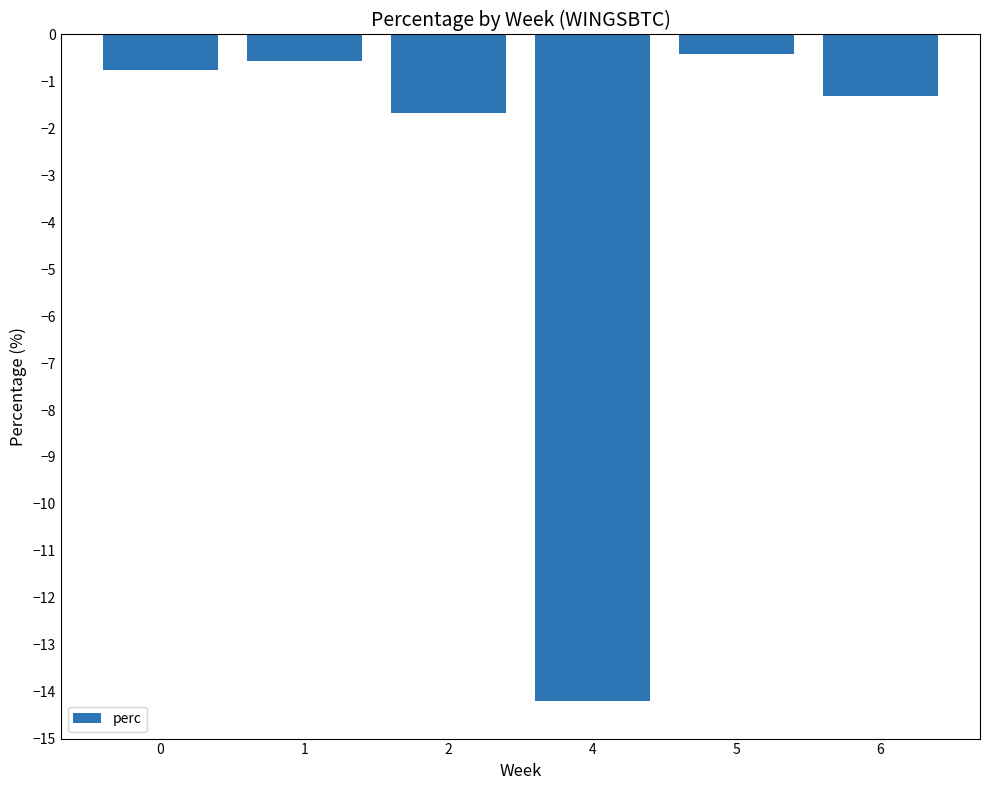

Reading right to left, transcribe all the data shown in this chart.

-1.3	-0.4	-14.2	-1.7	-0.6	-0.8